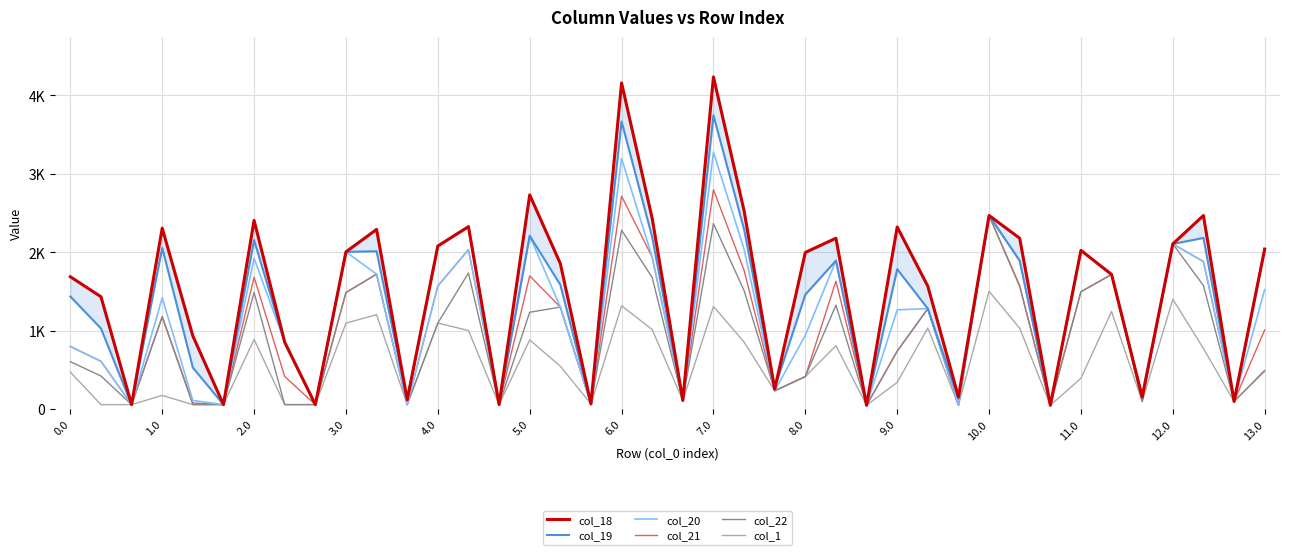

Which category has the highest value in the col_18 series?

7.0